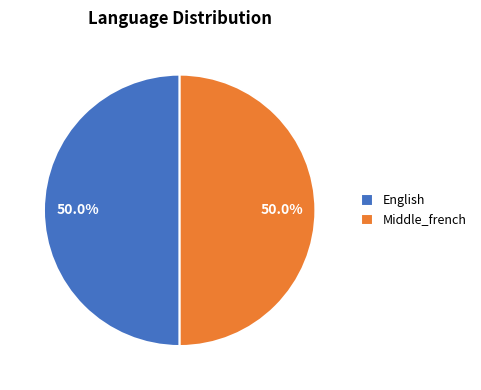

To the nearest percent, what portion does Middle_french represent?

50%